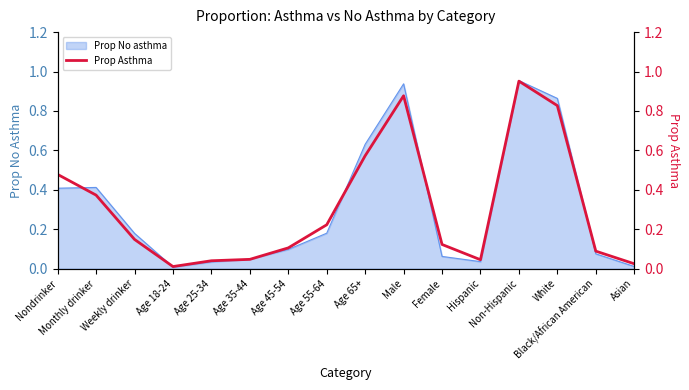

What is the difference between the maximum and minimum values?

0.9